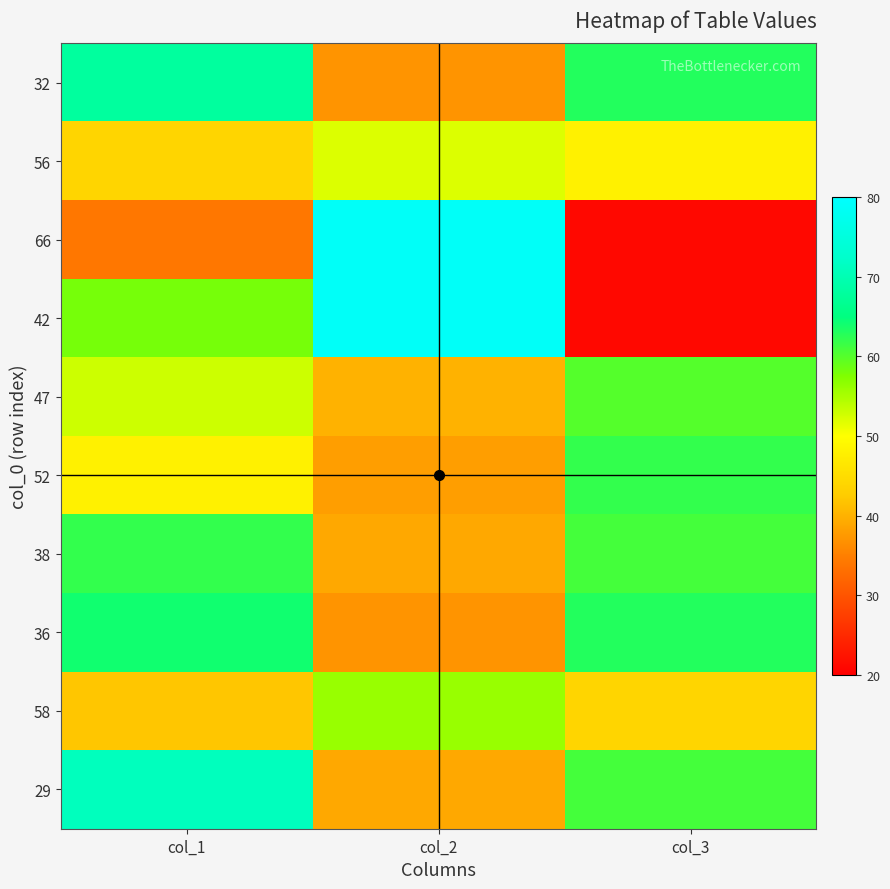

Between col_2 and col_1, which is larger?

col_1